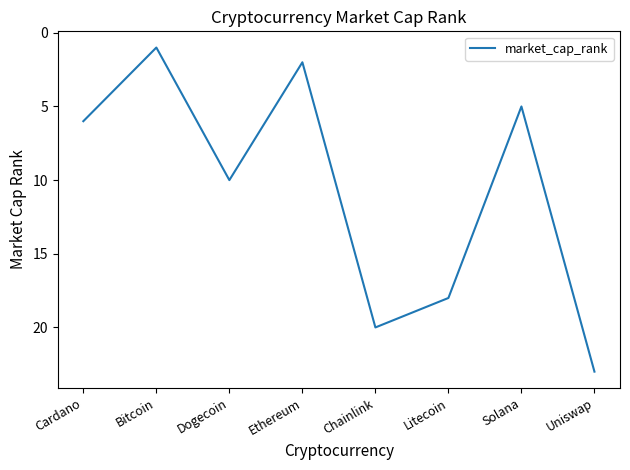

What is the change in value from Dogecoin to Litecoin?

+8